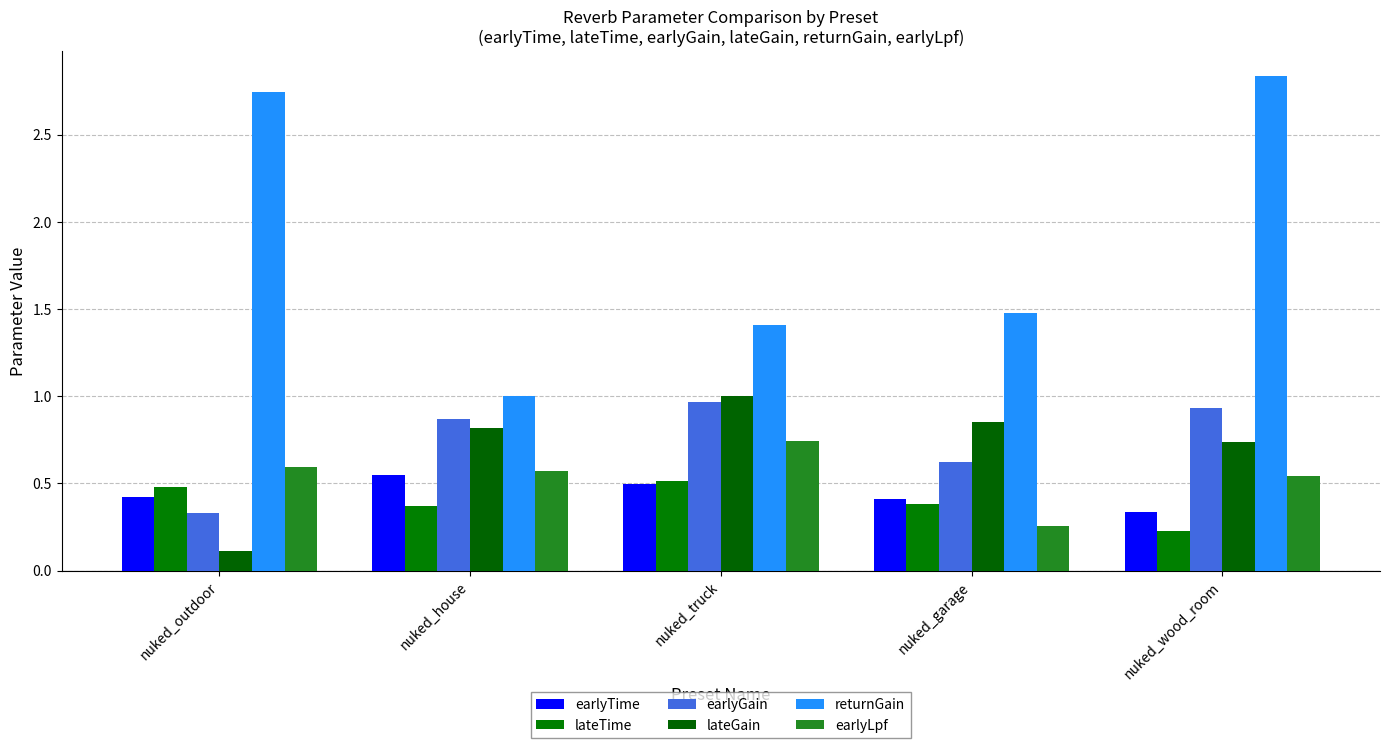

At which label is earlyGain closest to 0?

nuked_outdoor